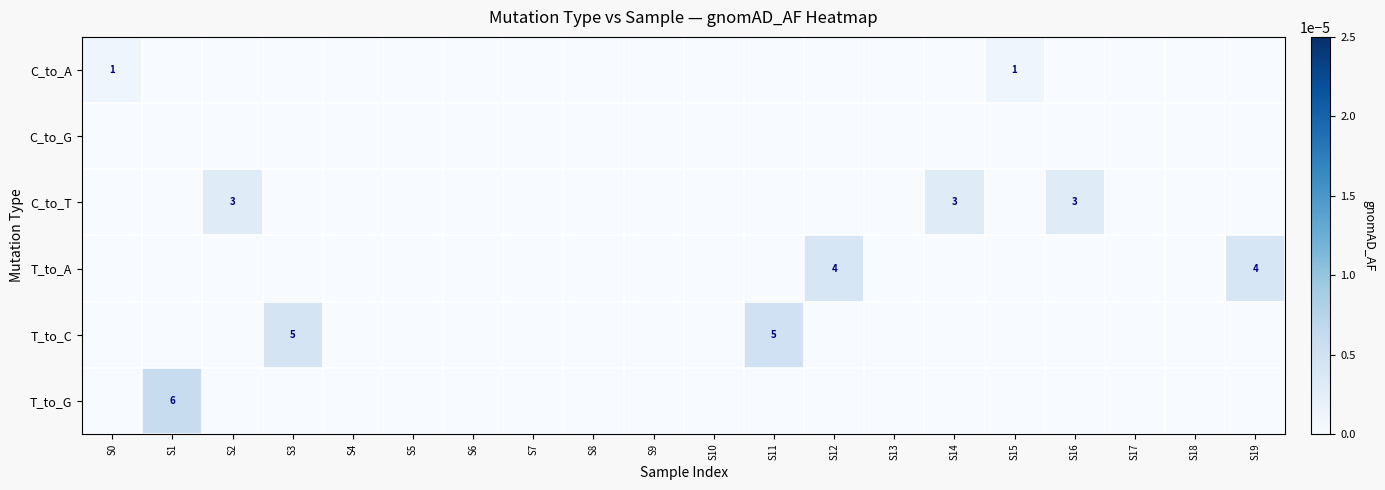

At which category is the sum across all series the highest?

S1